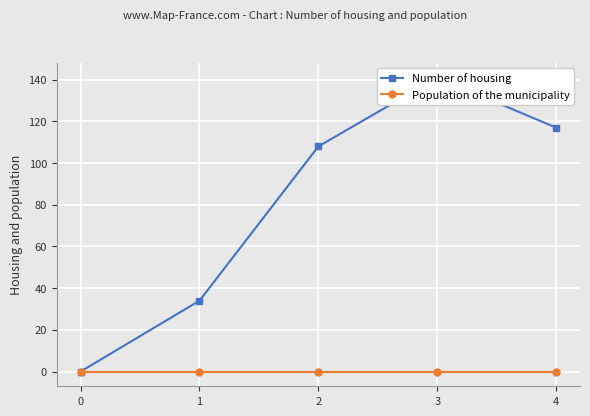

What is the total value across all series at 3?

141